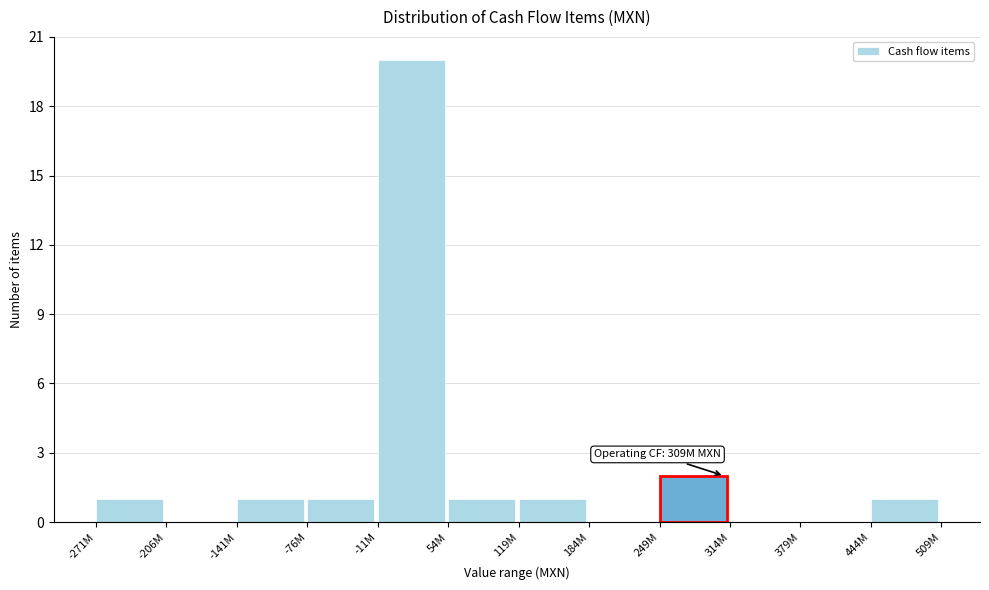

Reading right to left, extract all data points from this chart.

444M=1	379M=0	314M=0	249M=2	184M=0	119M=1	54M=1	-11M=20	-76M=1	-141M=1	-206M=0	-271M=1